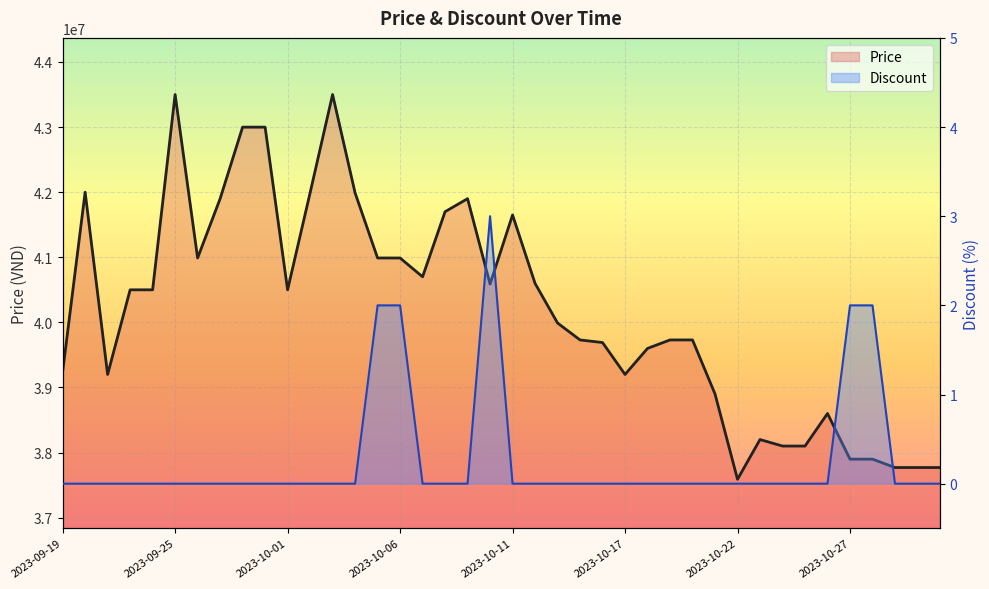

Which category has the lowest value in the Discount series?

2023-09-19